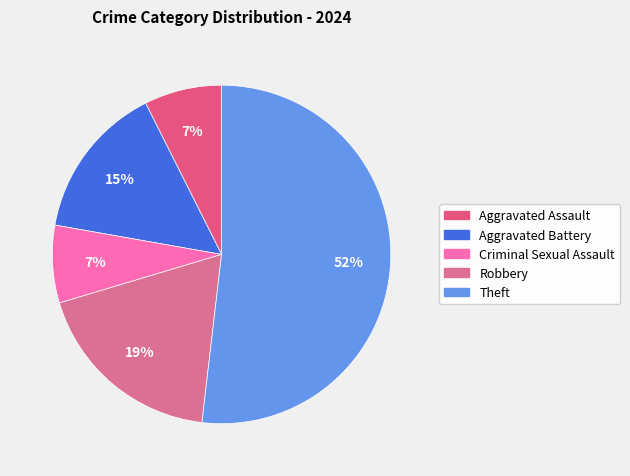

How many segments does this pie chart have?

5